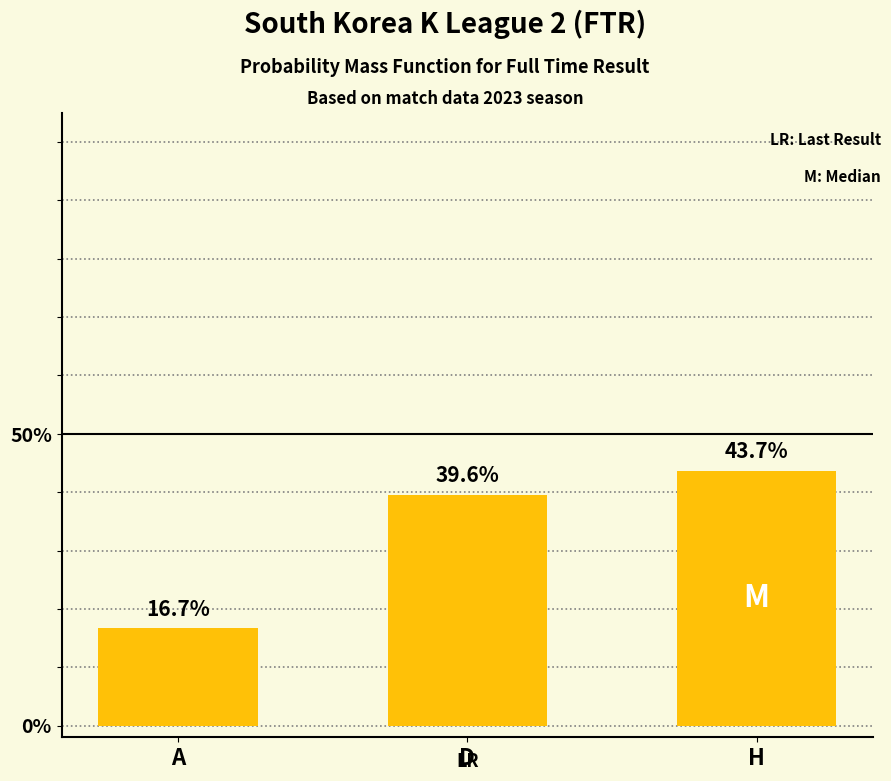

What is the label of the 1st bar from the right?

H